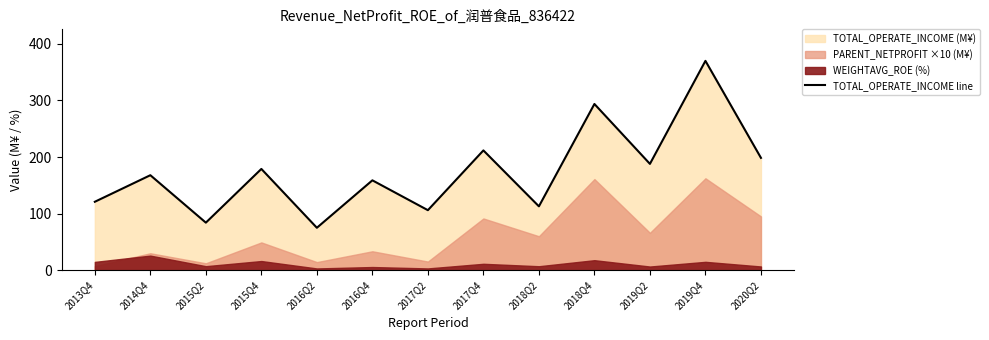

What is the difference between the values at 2018Q4 and 2016Q2?

218.8